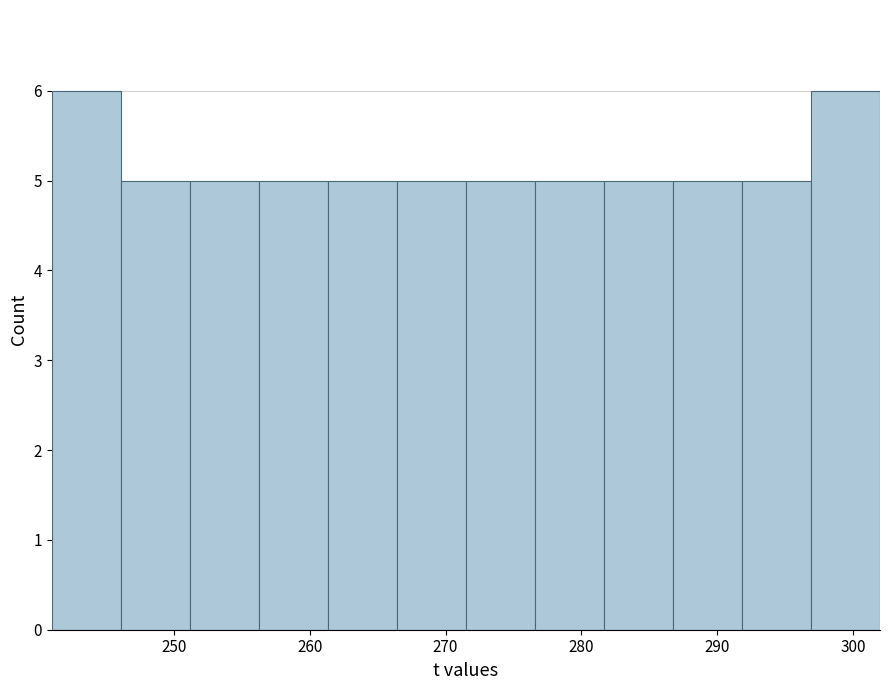

Reading left to right, list every bar in this chart as the range it spans on the x-axis followed by its height. Neither the bar edges nor the heights are printed on the chart, so give them approximately, as read against the axes.

241 to 246: 6
246 to 251: 5
251 to 256: 5
256 to 261: 5
261 to 266: 5
266 to 272: 5
272 to 277: 5
277 to 282: 5
282 to 287: 5
287 to 292: 5
292 to 297: 5
297 to 302: 6